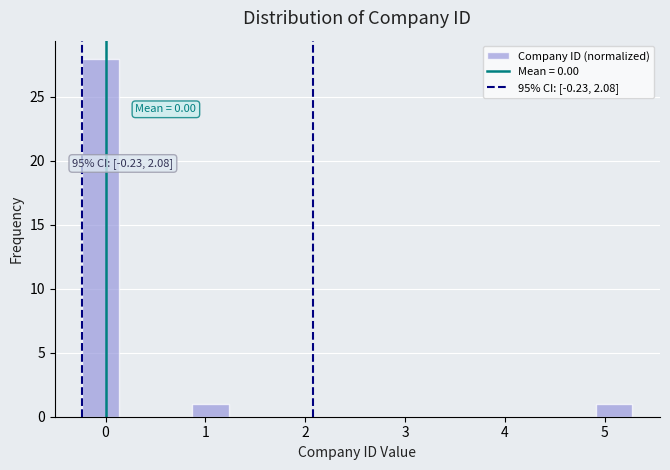

Read against the x-axis, roughly where is the centre of the tallest bar?

0.0